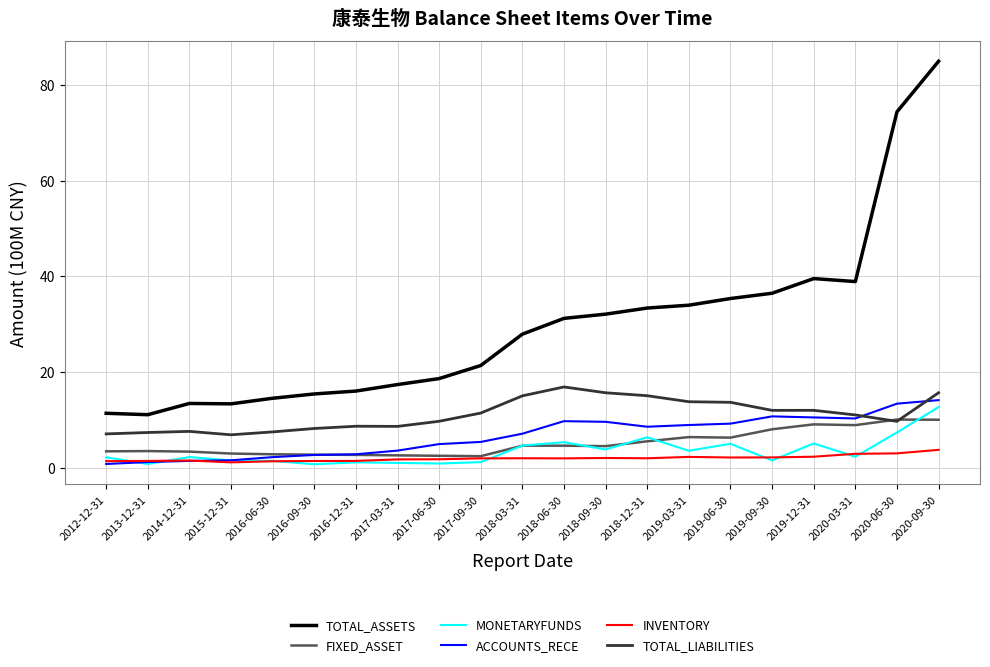

True or false: ACCOUNTS_RECE has a value of 2.7 at 2016-09-30.

True